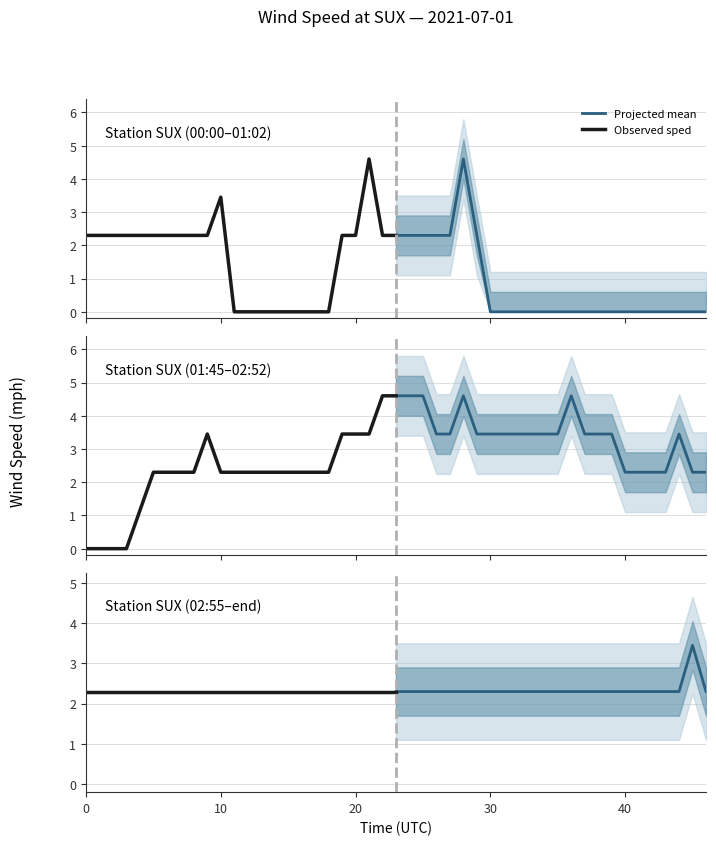

True or false: Projected mean has more than 2 interior local peaks.

False